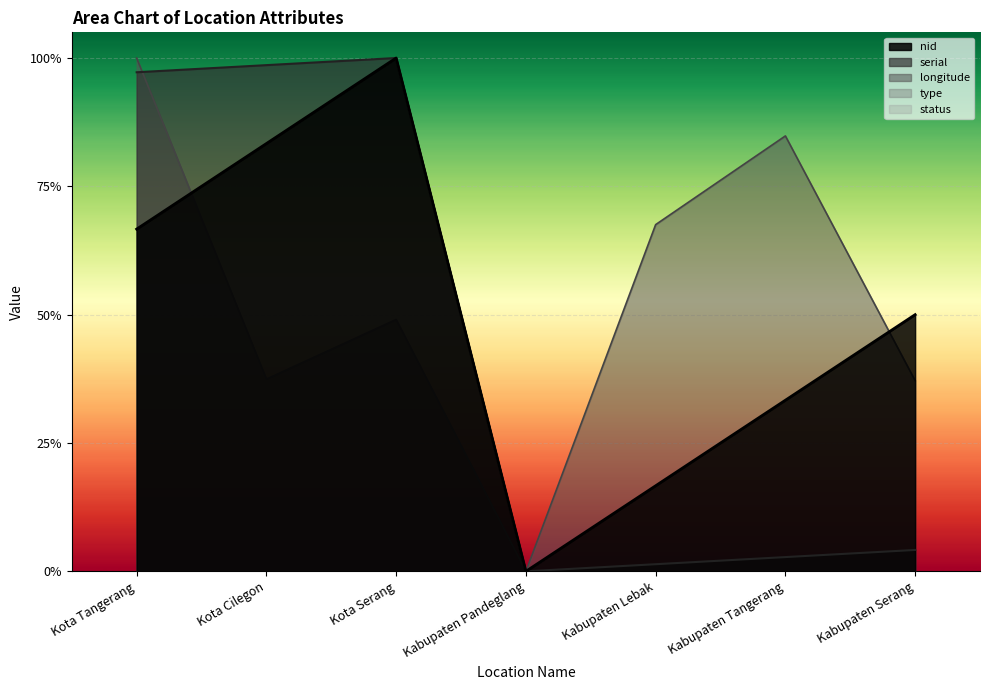

True or false: longitude has more than 0 interior local peaks.

True